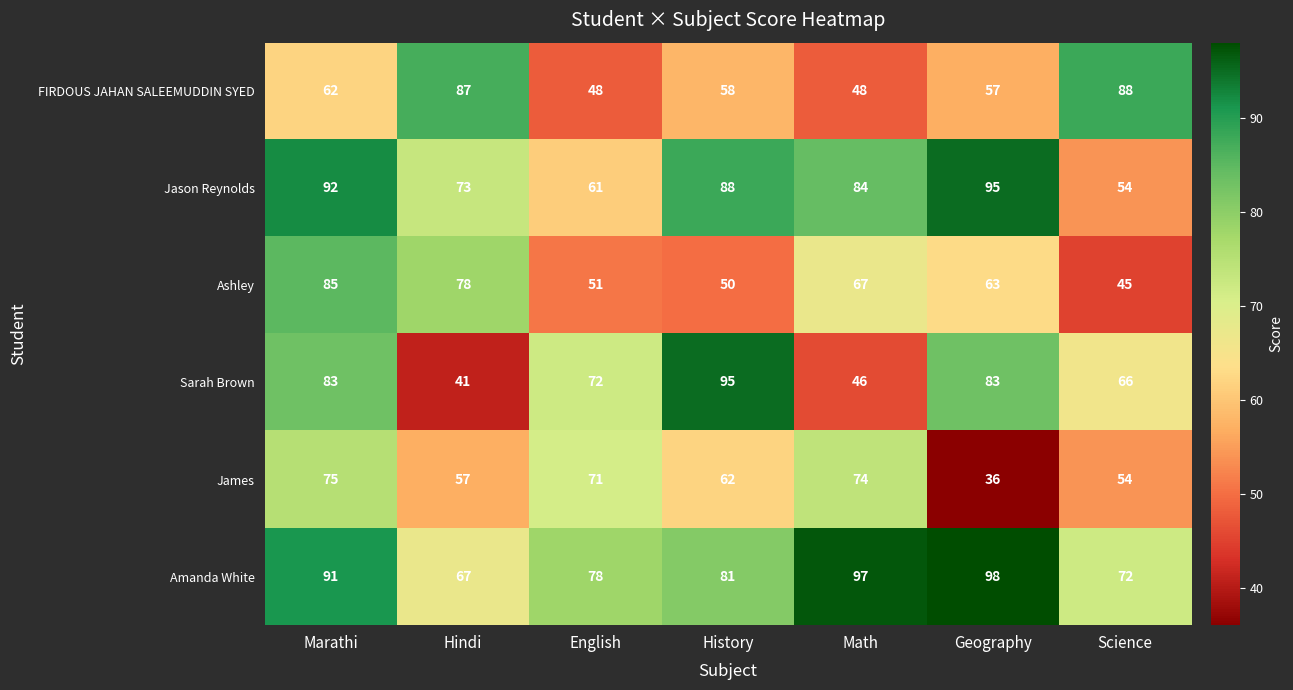

Where does the James series first go above 62?

Marathi